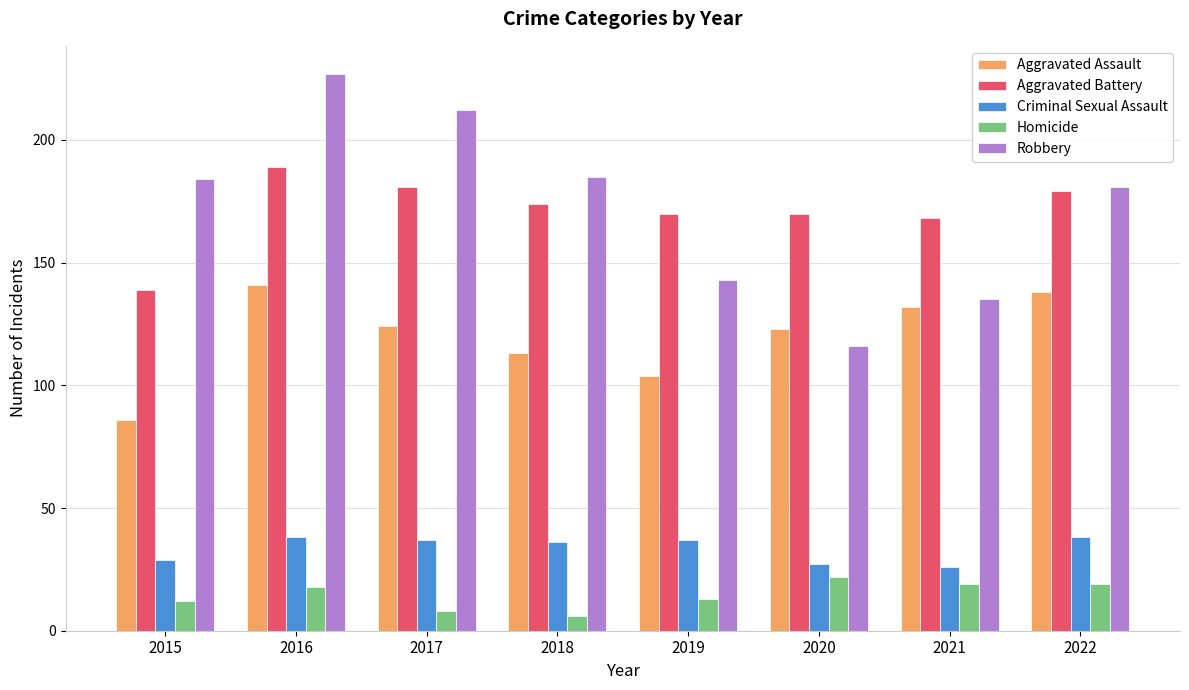

At which category does the chart reach its peak across all series?

2016